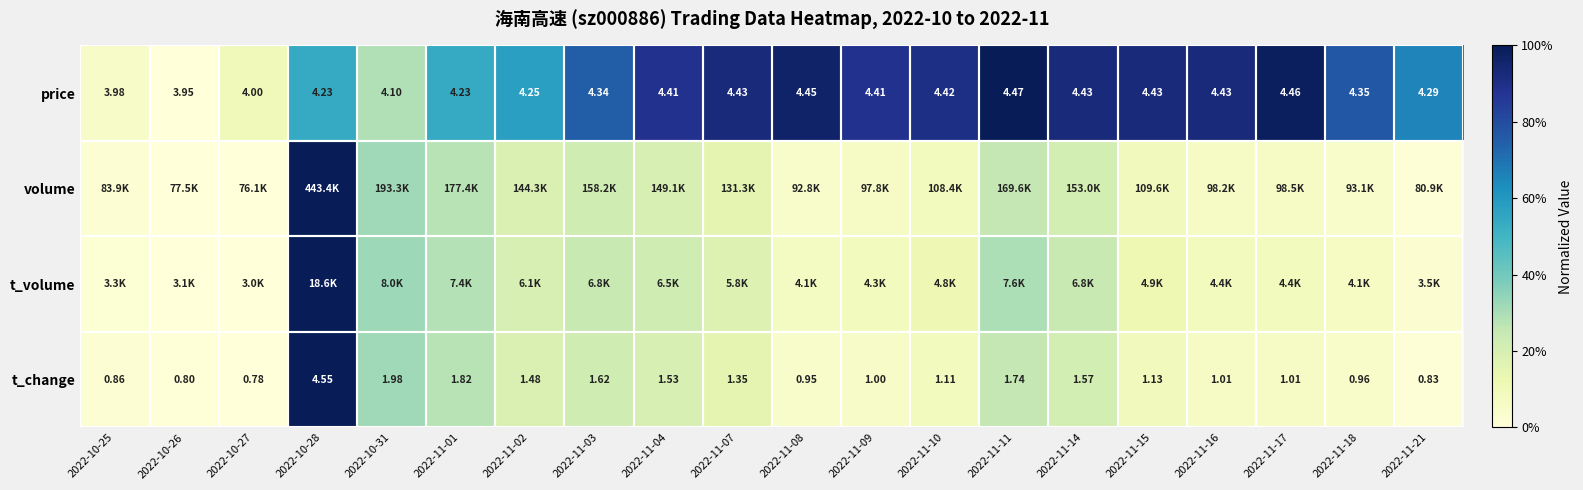

Is the value of t_change at 2022-11-03 greater than the value of price at 2022-11-10?

No